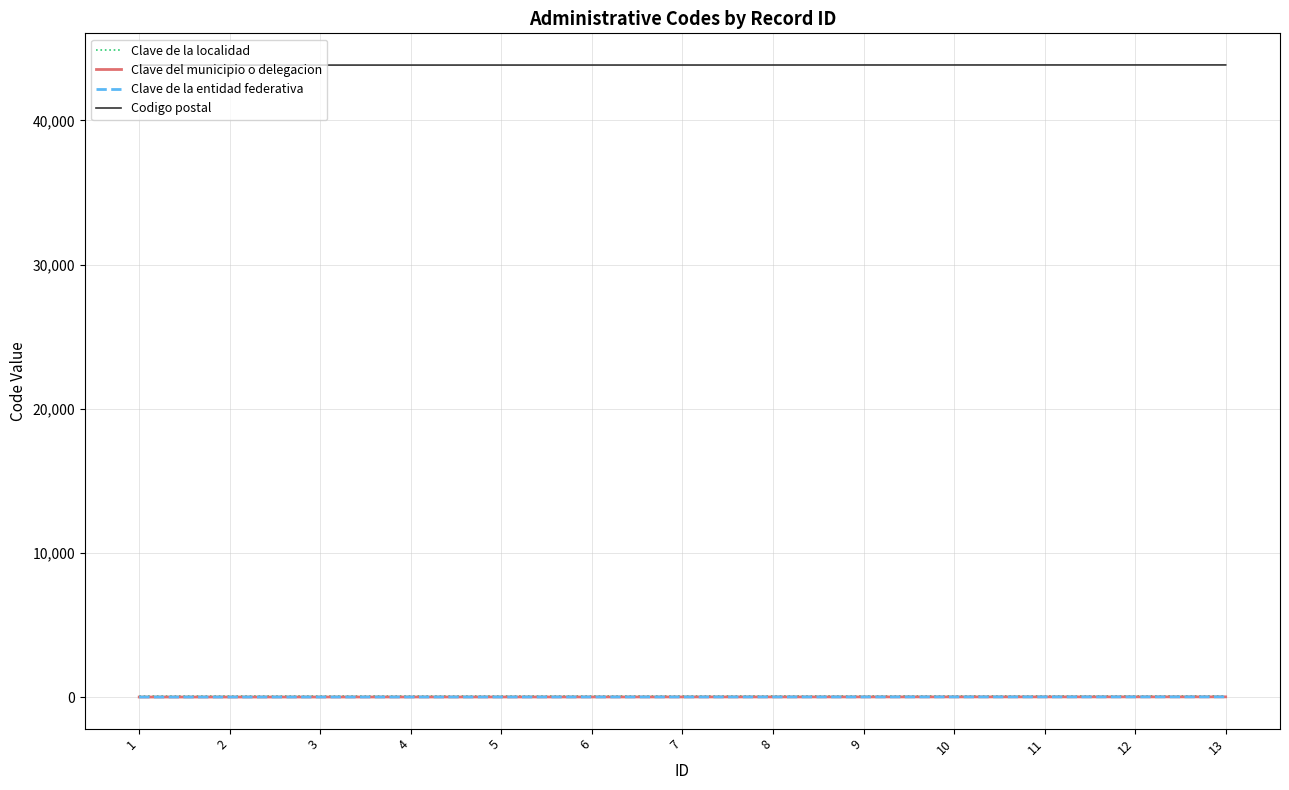

Which series has the largest total across all categories?

Codigo postal